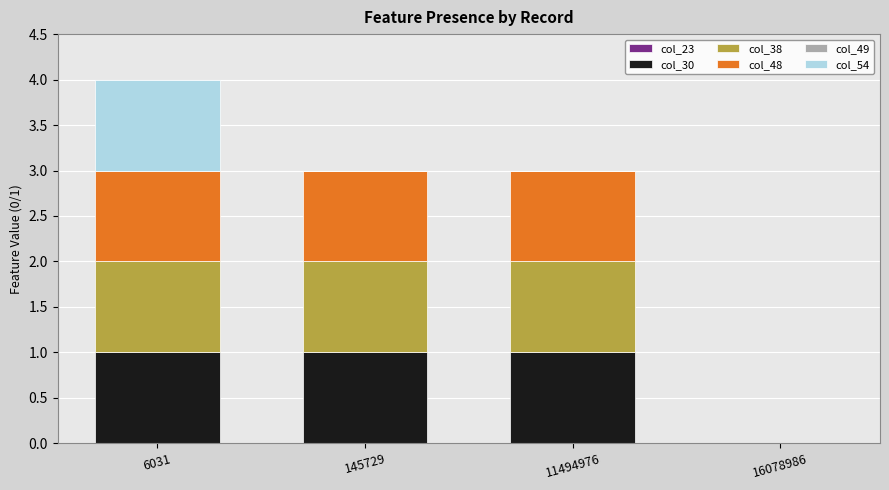

The value of col_30 at 145729 is 1. True or false?

True